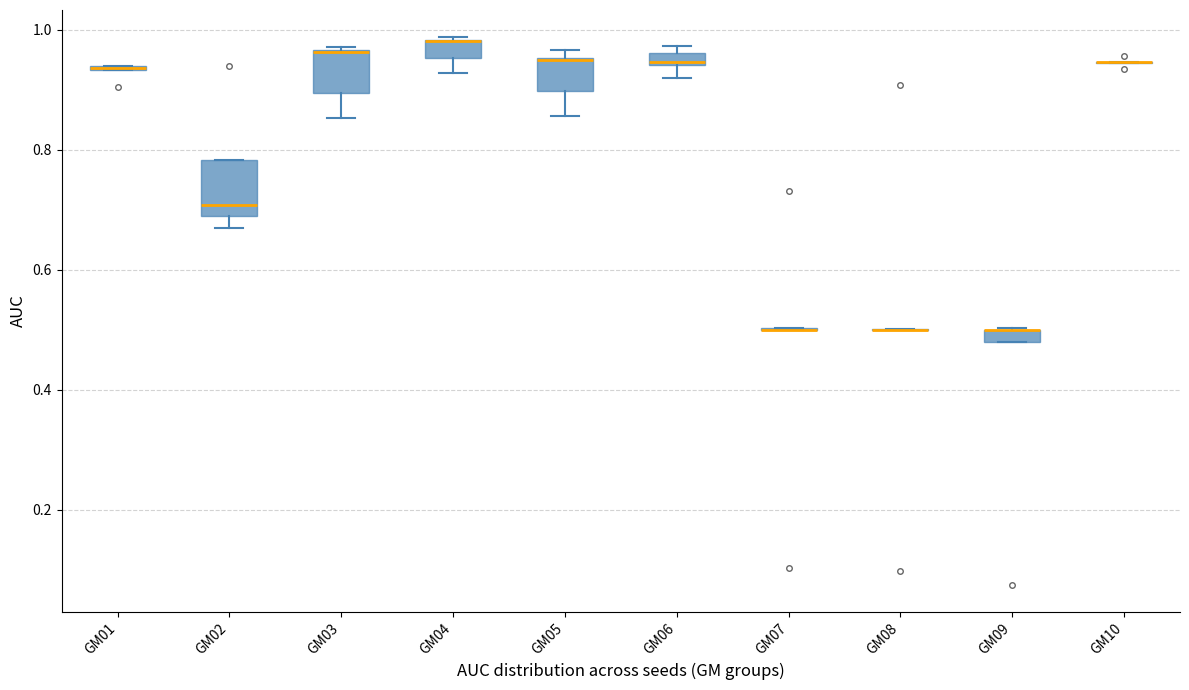

Which box is the tallest, from its lower edge to its upper edge?

GM02